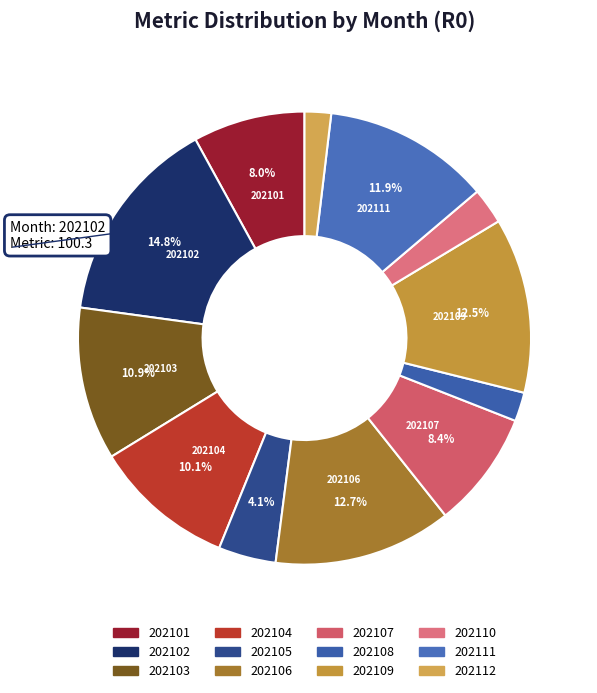

What percentage is the 202109 slice, to the nearest percent?

13%